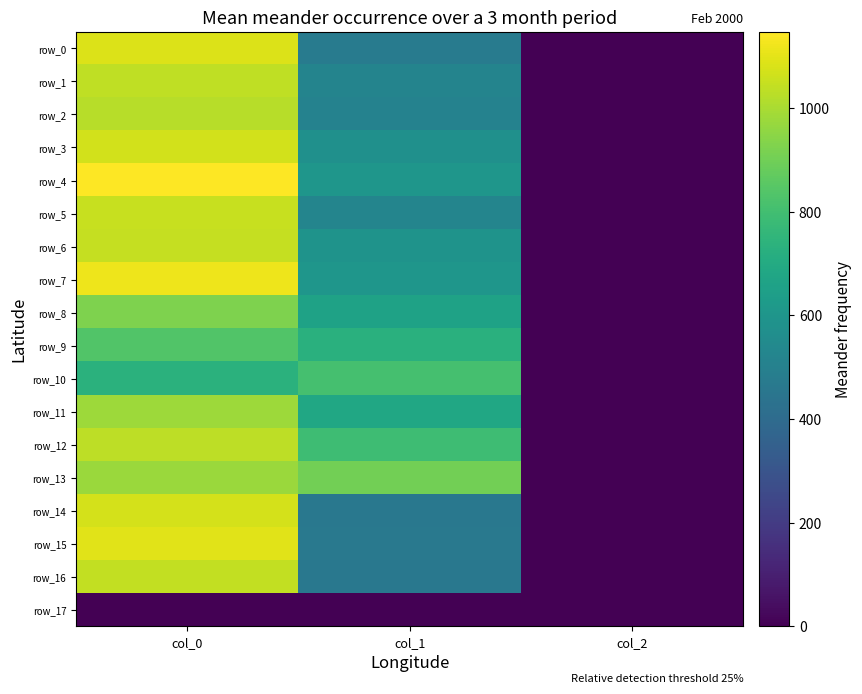

Rank the series at col_2 from highest to lowest value.

row_0, row_1, row_2, row_3, row_4, row_5, row_6, row_7, row_8, row_9, row_10, row_11, row_12, row_13, row_14, row_15, row_16, row_17